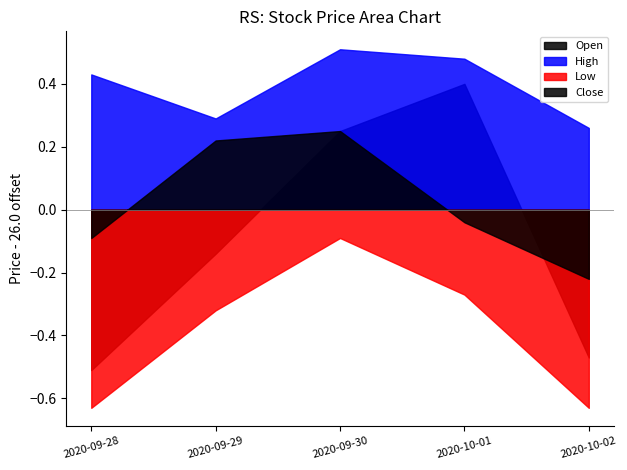

At 2020-10-02, list the series in order from largest to smallest.

High, Close, Open, Low